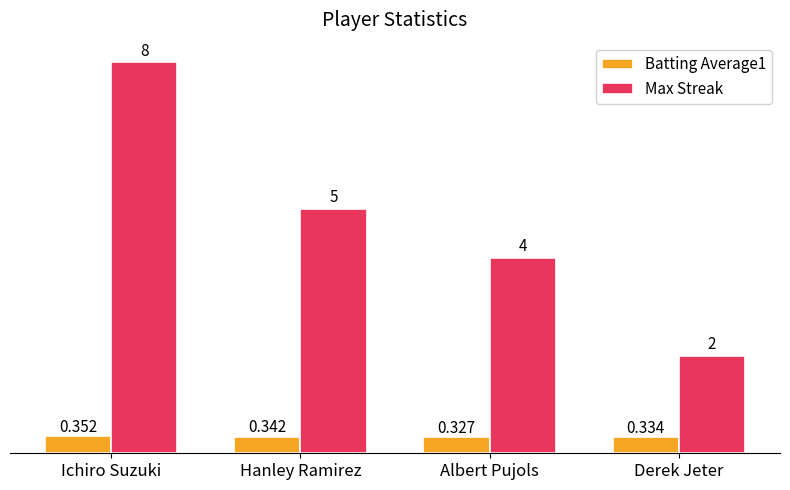

Is the value of Max Streak at Albert Pujols greater than the value of Batting Average1 at Hanley Ramirez?

Yes